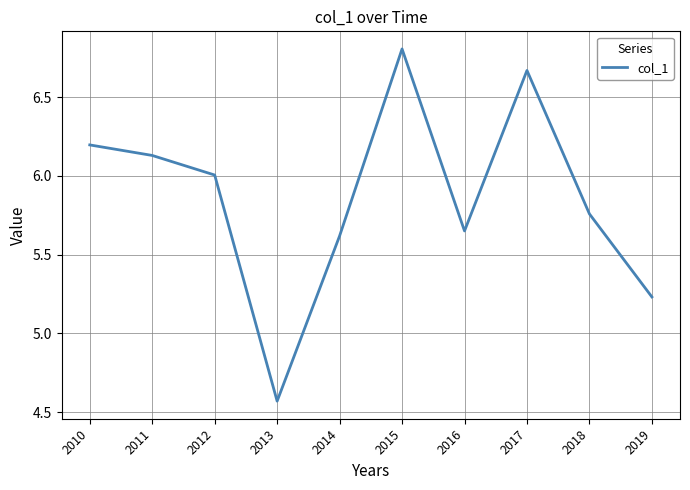

What is the difference between the maximum and minimum values?

2.2